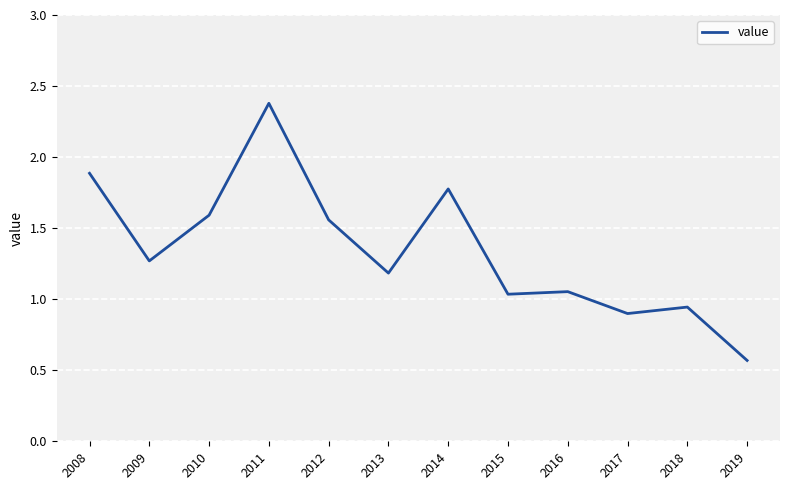

What is the difference between the maximum and minimum values?

1.8